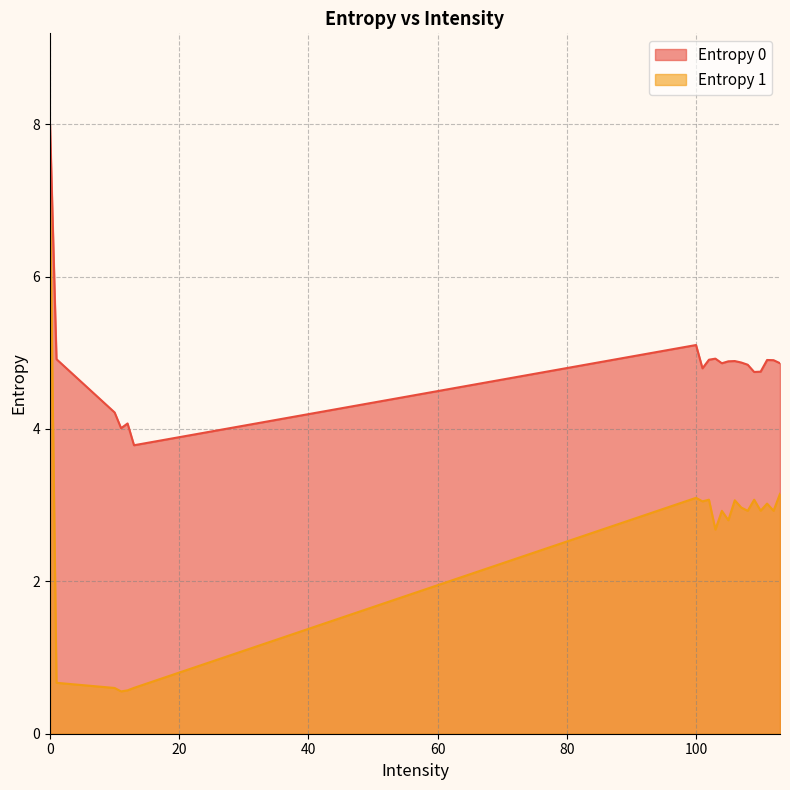

The value of Entropy 1 at 13 is 1.0. True or false?

False